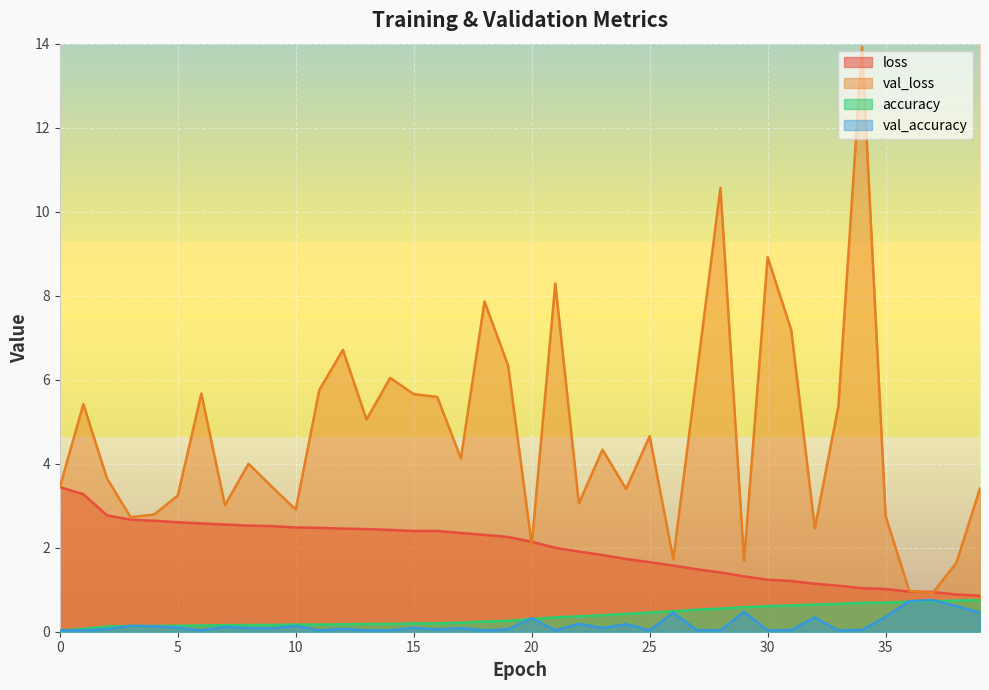

What is the average value of the loss series?

2.0